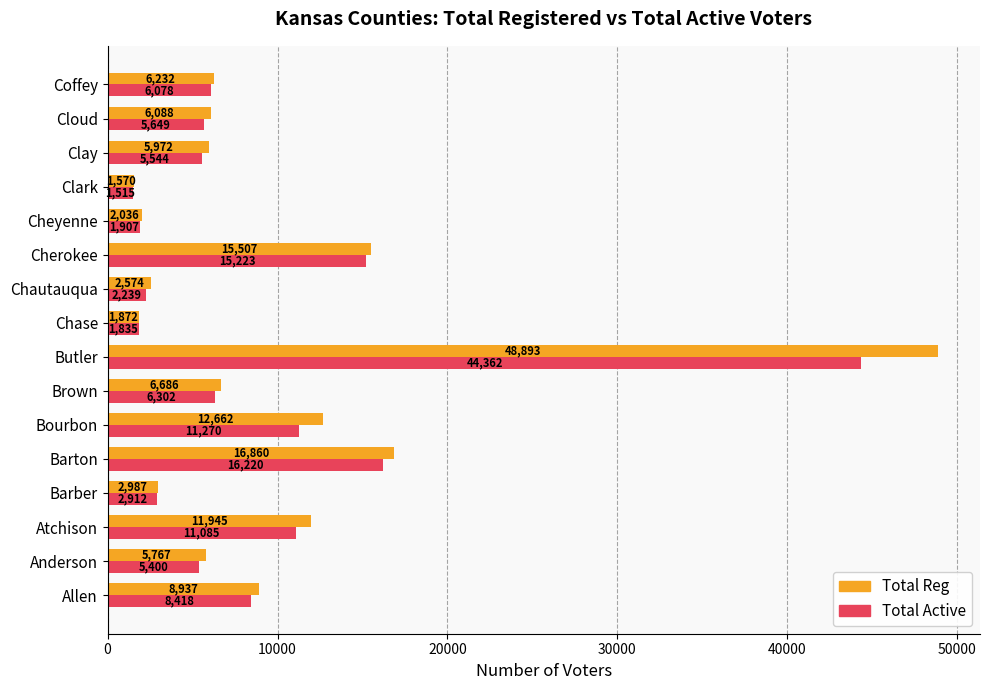

At how many categories does at least one series exceed 37288?

1